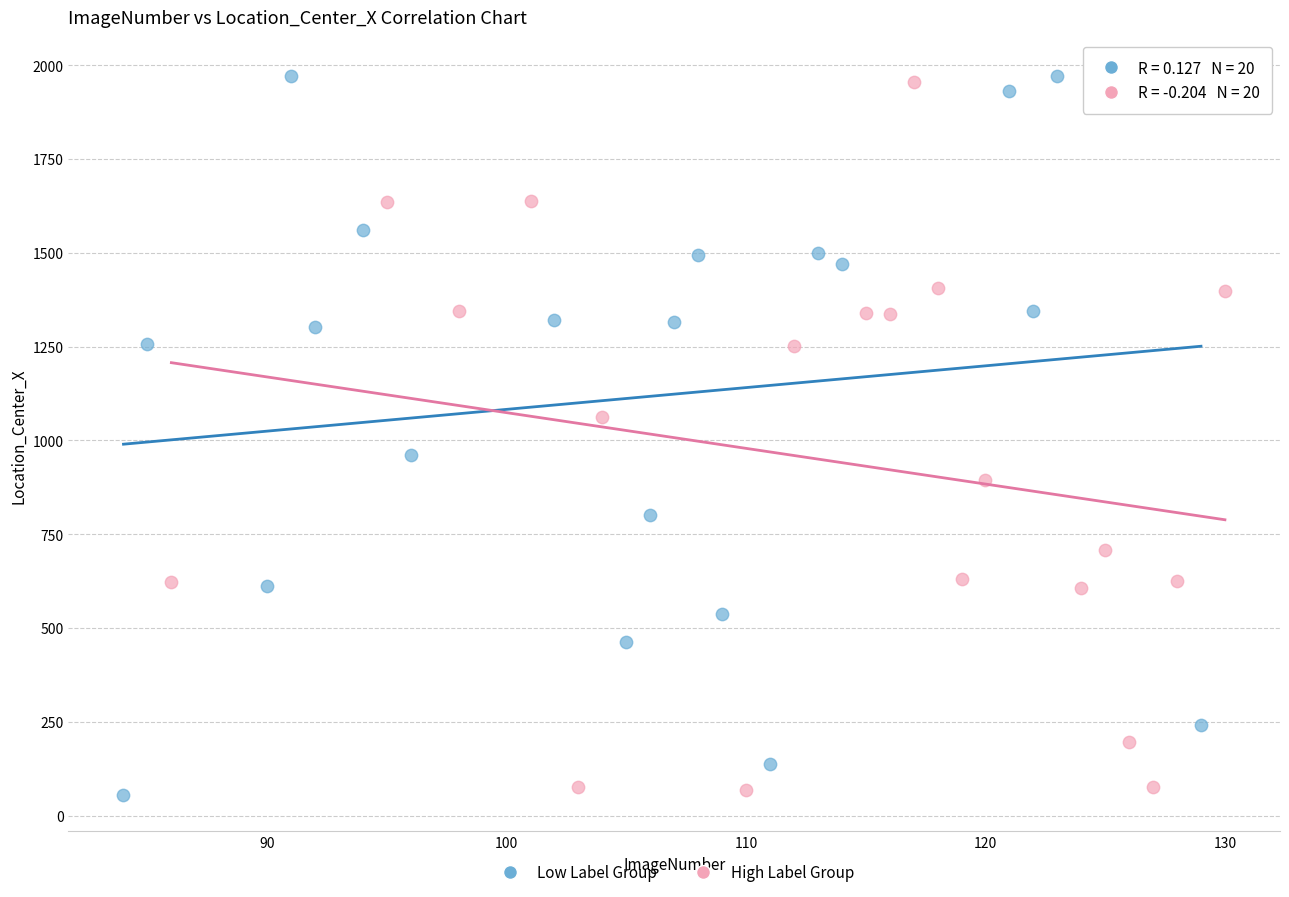

What are all the series names shown in the legend?

Low Label Group, High Label Group